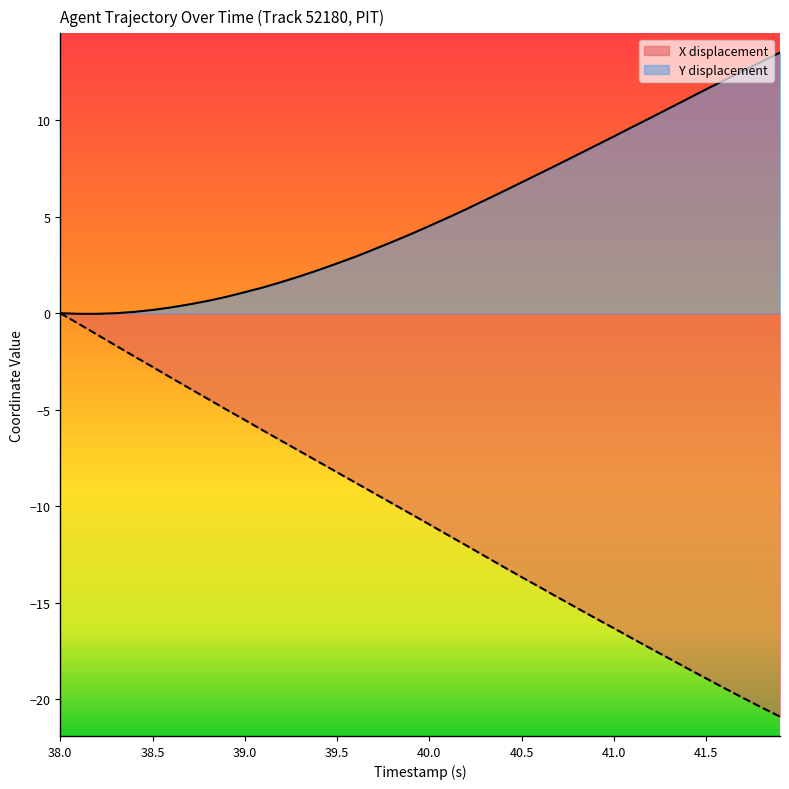

What are all the series names shown in the legend?

X displacement, Y displacement